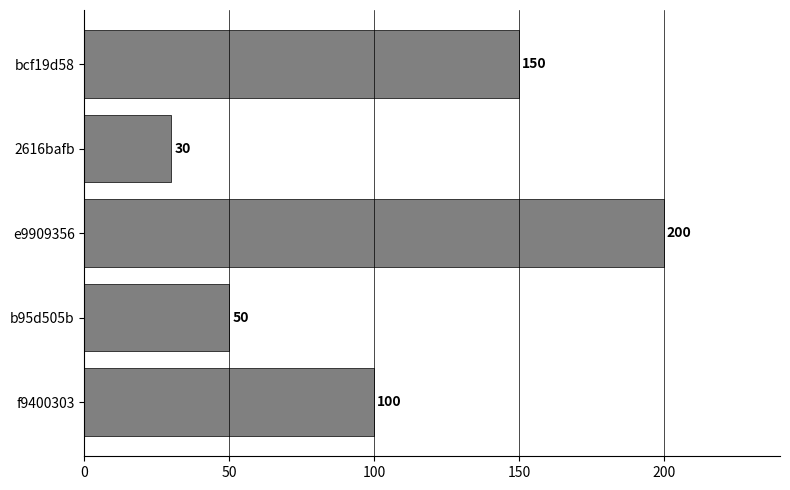

Reading bottom to top, what are all the values shown in this chart?

f9400303=100	b95d505b=50	e9909356=200	2616bafb=30	bcf19d58=150